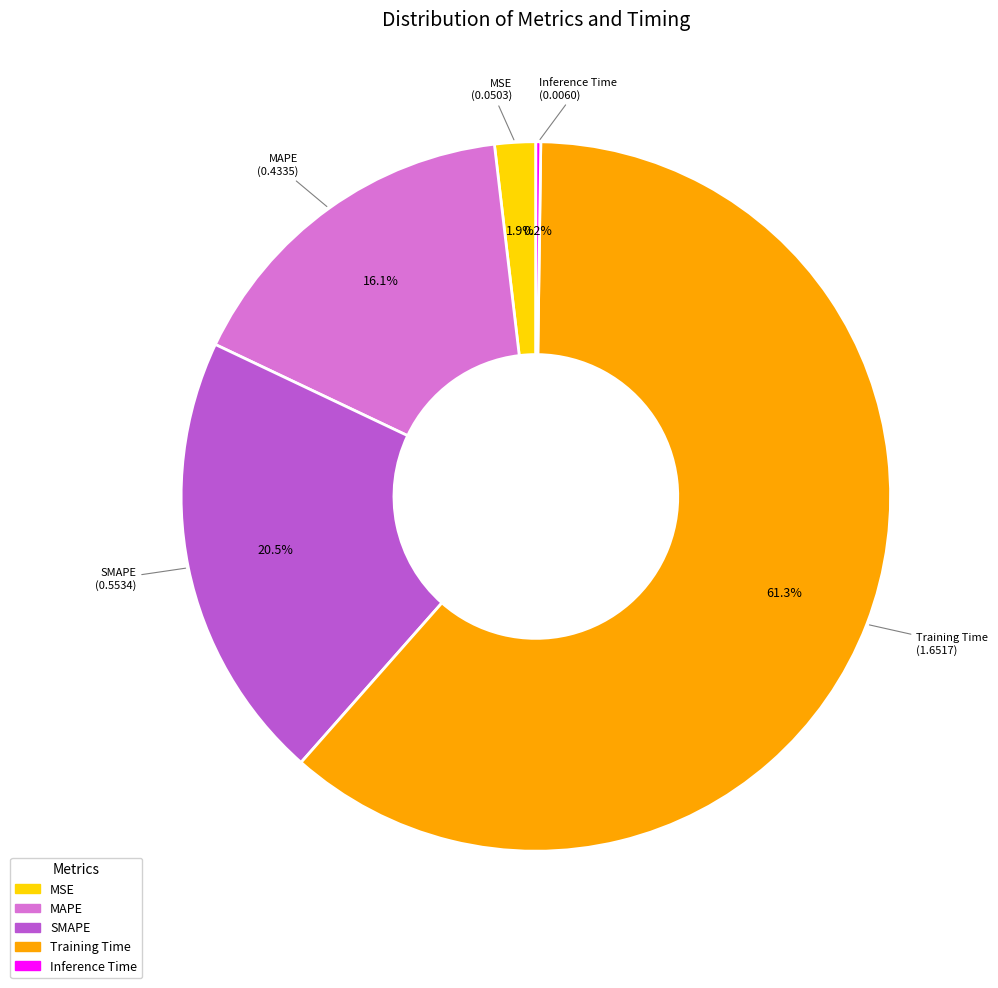

Combined, do SMAPE and MAPE account for over 50%?

No